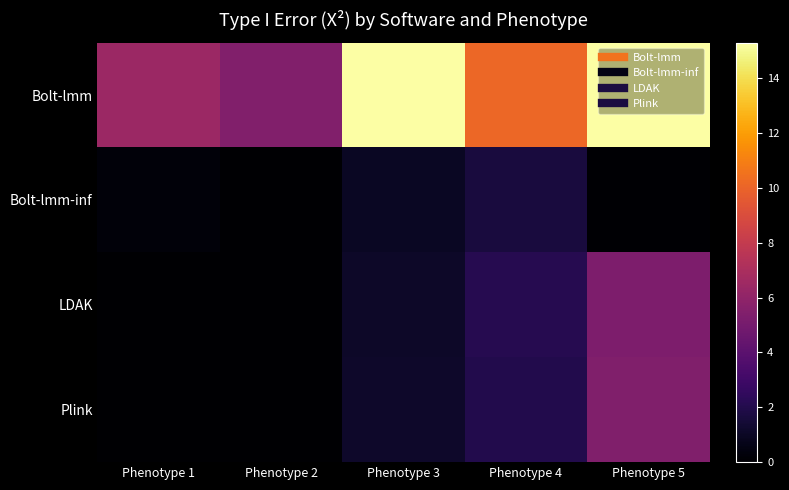

Reading left to right, extract all data points from this chart.

Bolt-lmm: Phenotype 1=6.5	Phenotype 2=5.5	Phenotype 3=15.3	Phenotype 4=10.2	Phenotype 5=15.3
Bolt-lmm-inf: Phenotype 1=0.2	Phenotype 2=0.0	Phenotype 3=1.0	Phenotype 4=1.6	Phenotype 5=0.1
LDAK: Phenotype 1=0.0	Phenotype 2=0.0	Phenotype 3=1.1	Phenotype 4=2.1	Phenotype 5=5.3
Plink: Phenotype 1=0.0	Phenotype 2=0.0	Phenotype 3=1.2	Phenotype 4=2.0	Phenotype 5=5.4